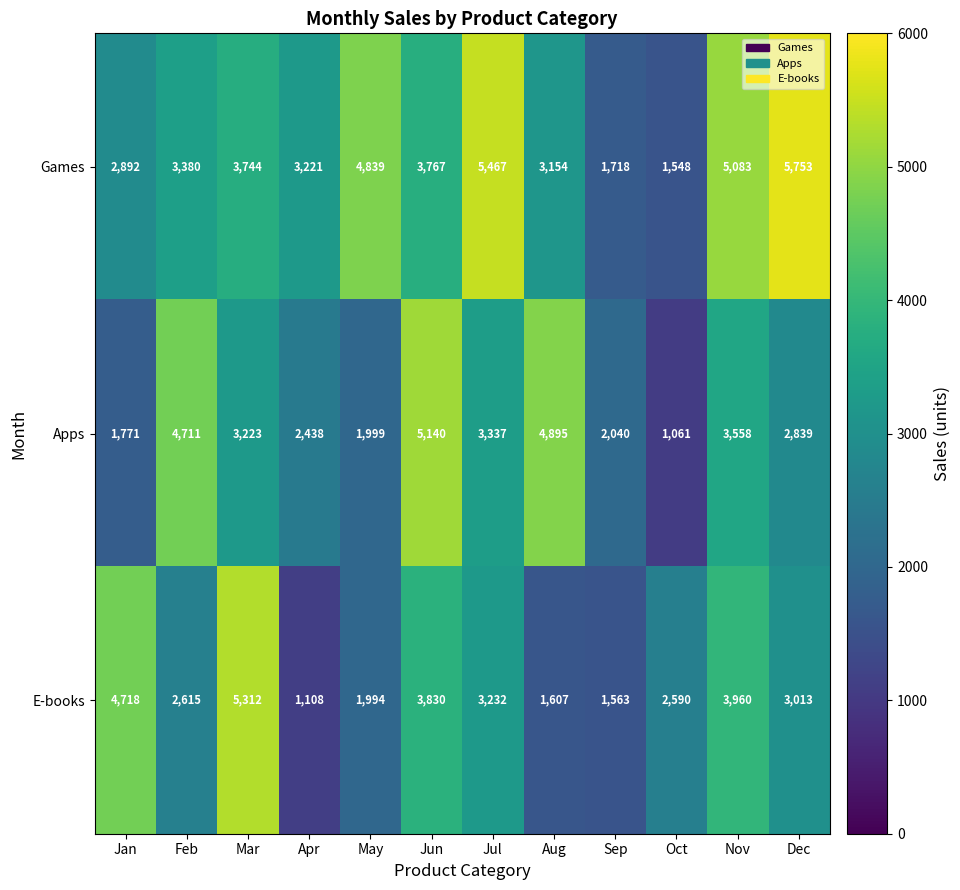

The Games series shows 1708 at May. True or false?

False